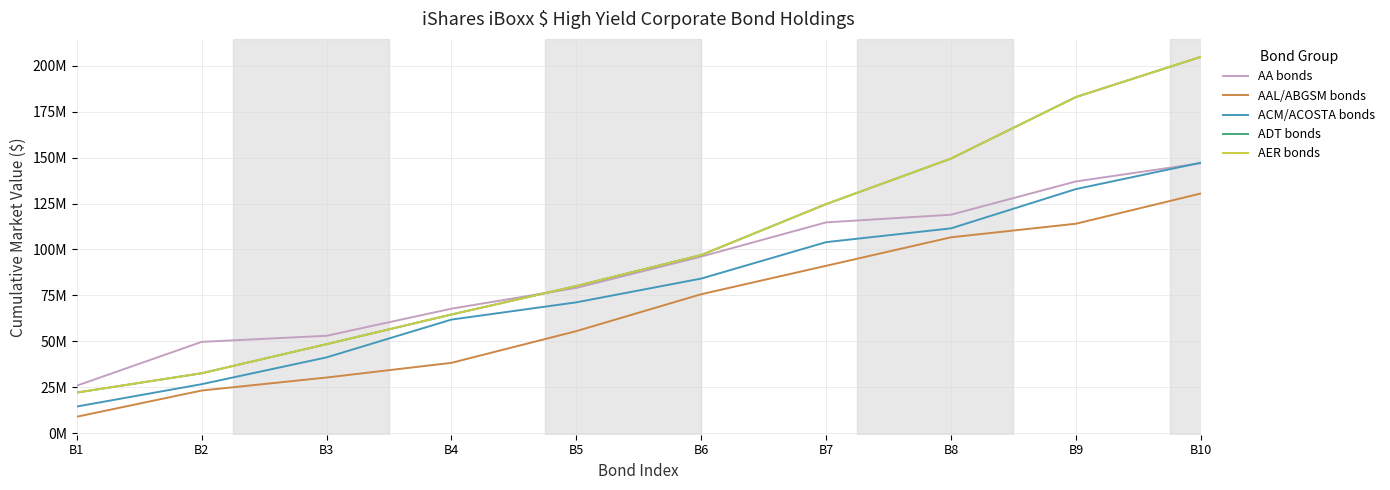

Which has a higher value, B5 or B1?

B5